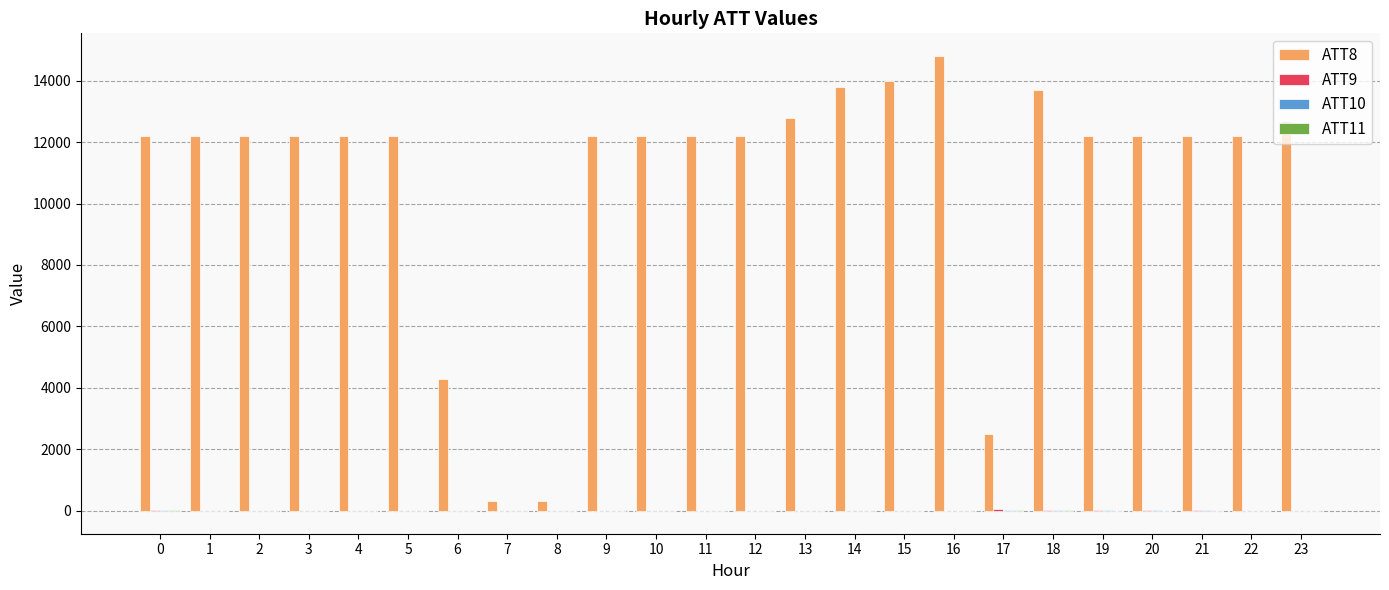

What is the greatest value displayed?

14800.0